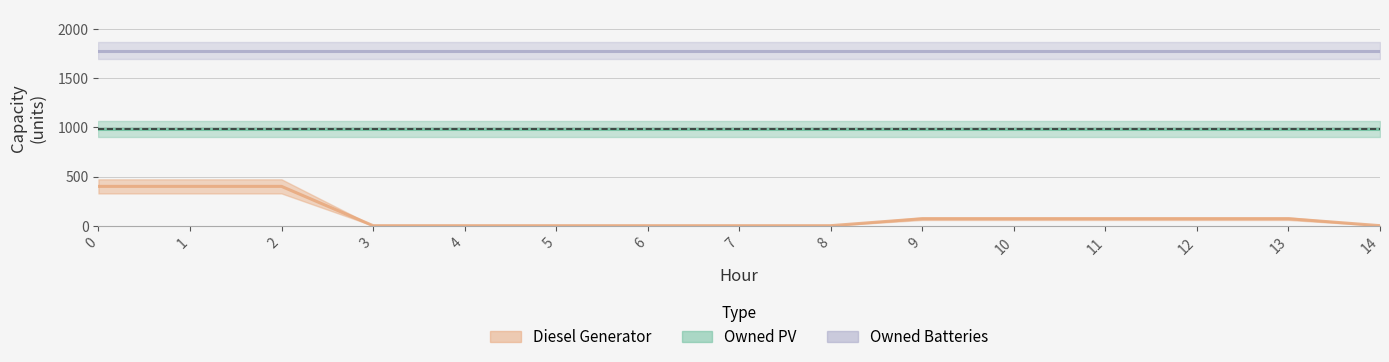

Reading left to right, list all the values displayed in this chart.

Diesel Generator: 400	400	400	0	0	0	0	0	0	71	71	71	71	71	0
Owned PV: 984	984	984	984	984	984	984	984	984	984	984	984	984	984	984
Owned Batteries: 1782	1782	1782	1782	1782	1782	1782	1782	1782	1782	1782	1782	1782	1782	1782